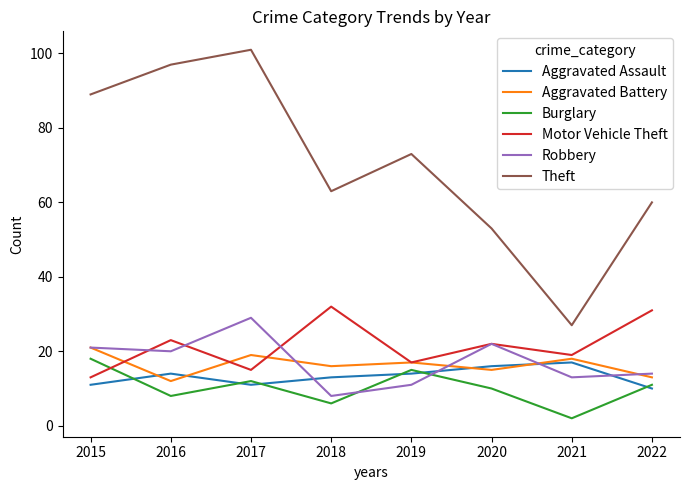

List the series in order of their peak value, lowest first.

Aggravated Assault, Burglary, Aggravated Battery, Robbery, Motor Vehicle Theft, Theft